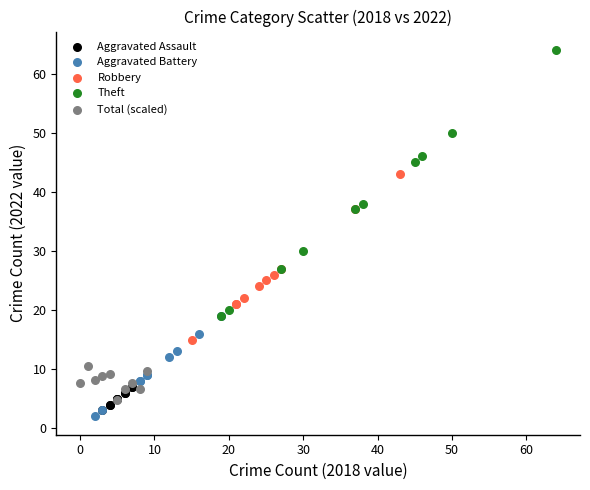

Which series reaches the minimum Y coordinate?

Aggravated Battery